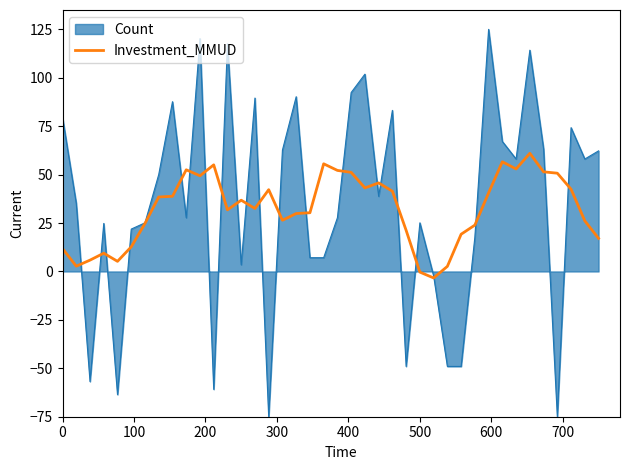

What is the smallest value displayed?

-75.0